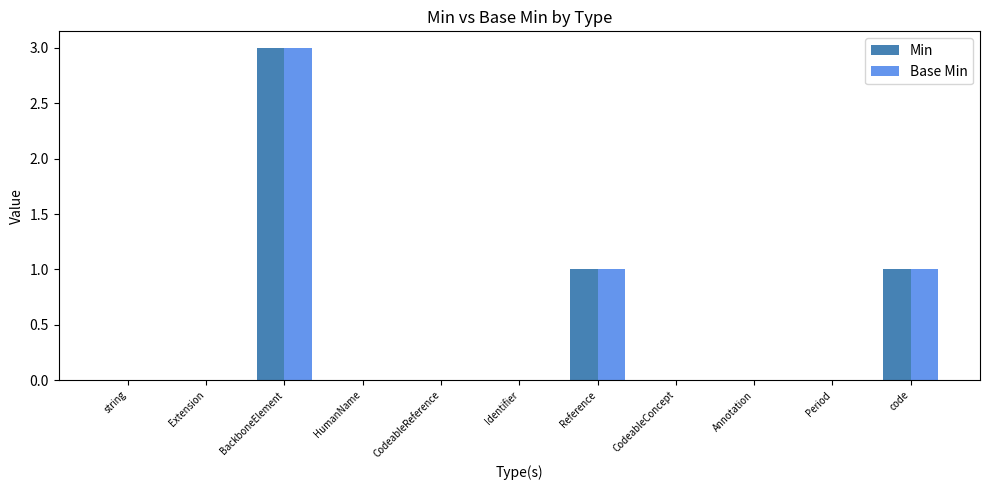

Is it true that Base Min equals 5 at BackboneElement?

False